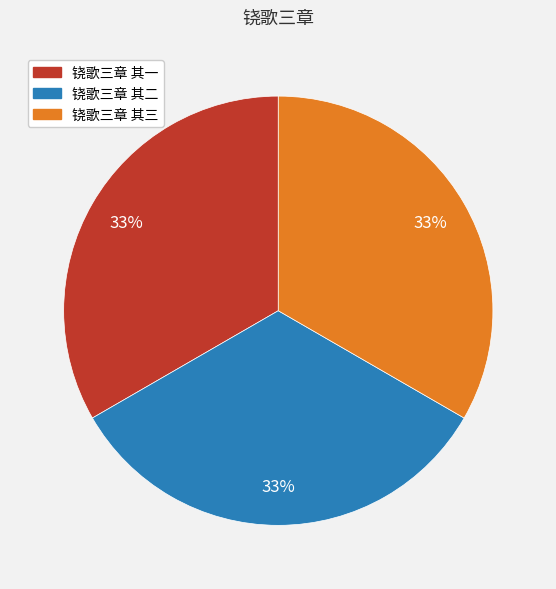

Approximately how many times larger is the value at 铙歌三章 其三 compared to 铙歌三章 其一?

1.0